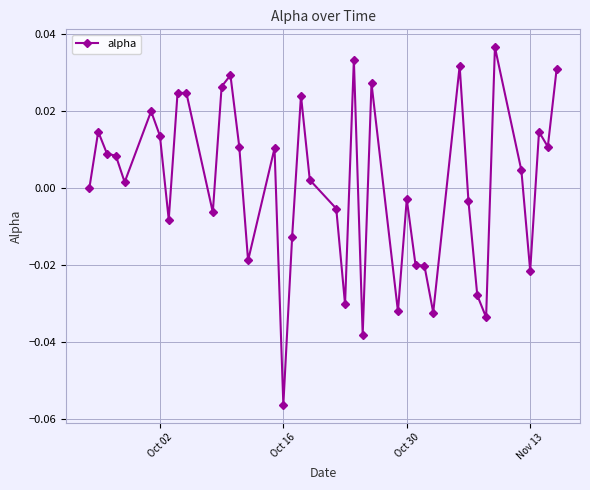

What is the difference between the second highest and second lowest values?

0.1